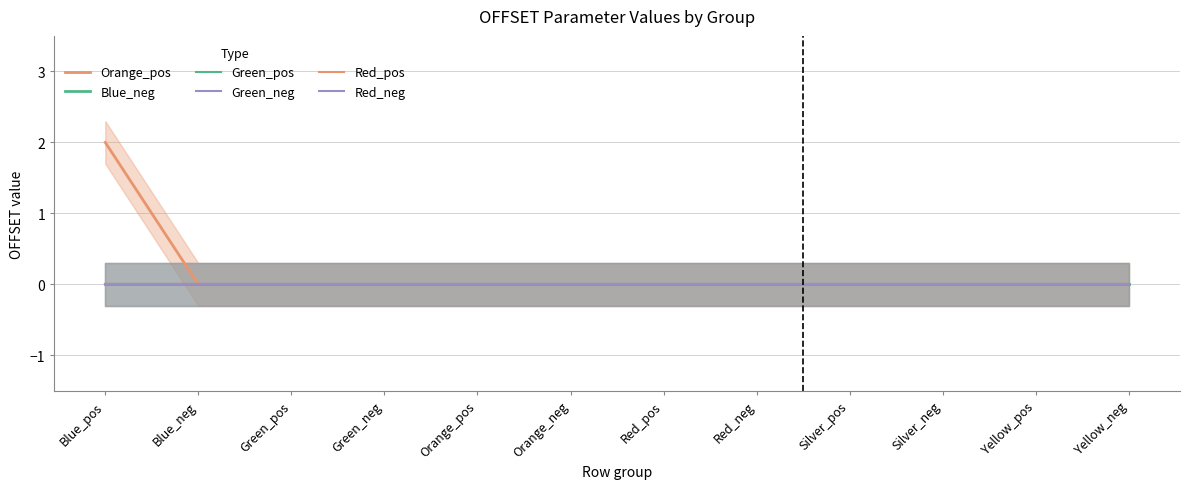

What position from the right is Silver_neg?

3